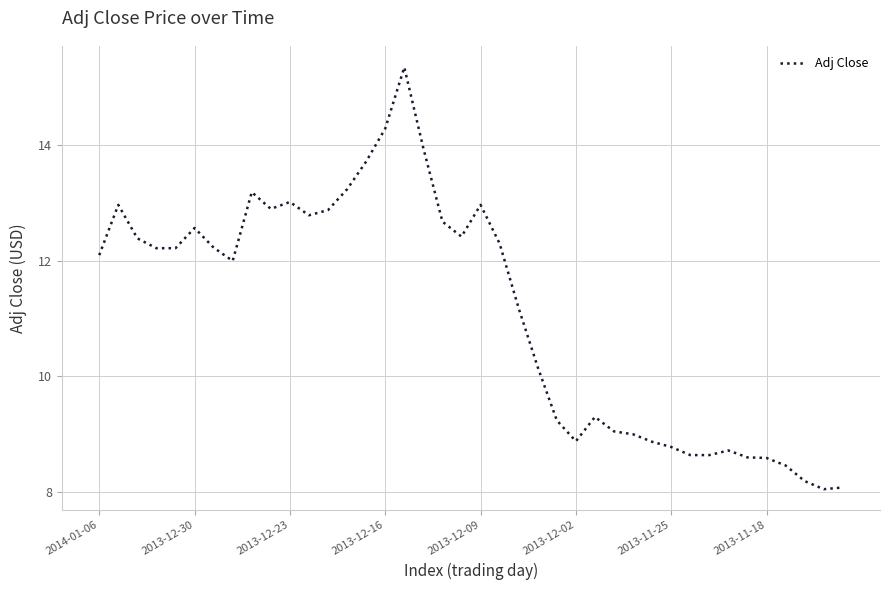

What is the minimum value shown in the chart?

8.1